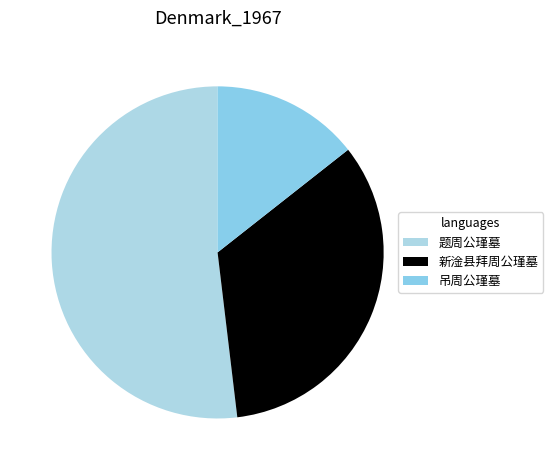

Which slice is the smallest?

吊周公瑾墓